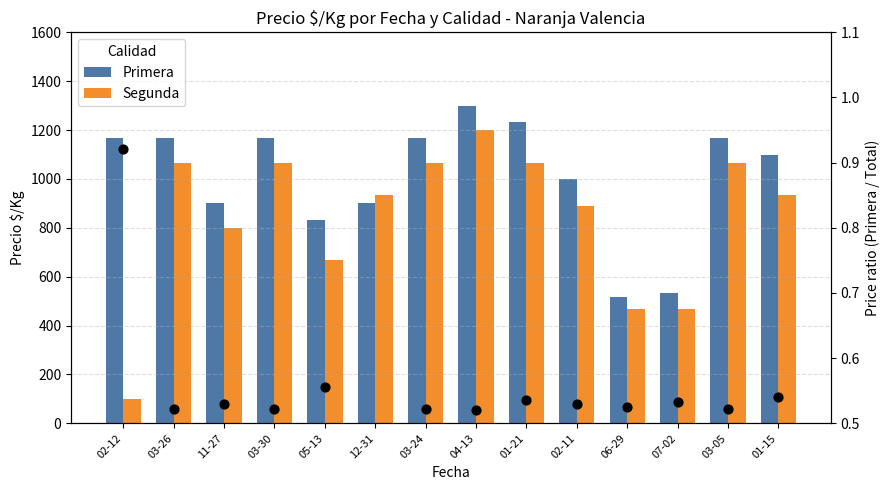

Which series contains the lowest Y value?

Segunda